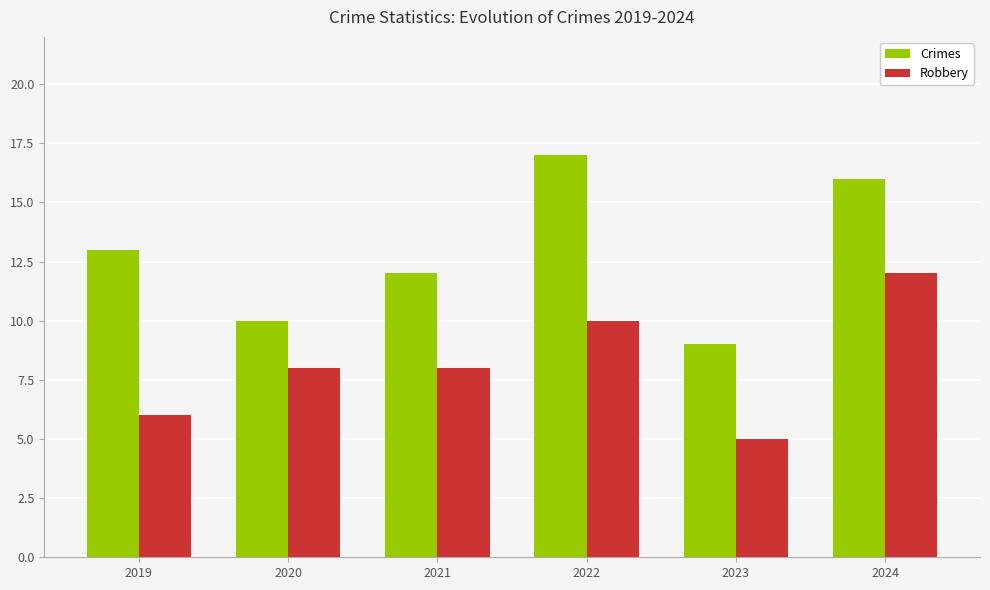

What are all the series names shown in the legend?

Crimes, Robbery